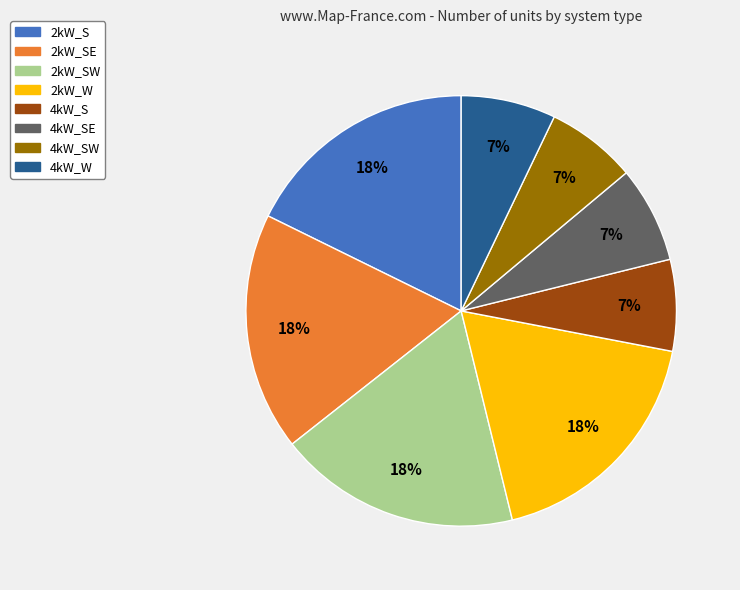

What is the ratio of the value at 2kW_SE to the value at 2kW_W?

1.0